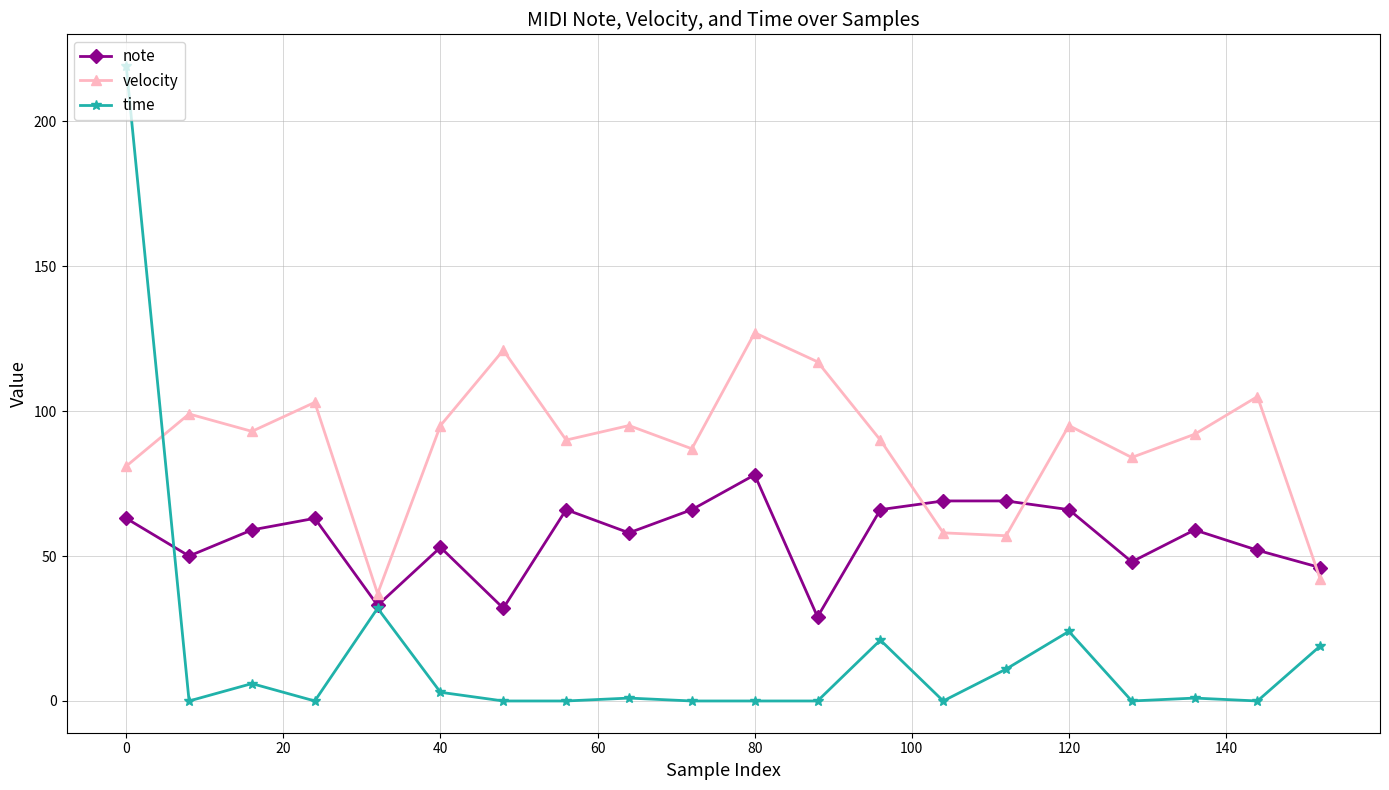

Reading right to left, list all the values displayed in this chart.

note: 46	52	59	48	66	69	69	66	29	78	66	58	66	32	53	33	63	59	50	63
velocity: 42	105	92	84	95	57	58	90	117	127	87	95	90	121	95	37	103	93	99	81
time: 19	0	1	0	24	11	0	21	0	0	0	1	0	0	3	32	0	6	0	219